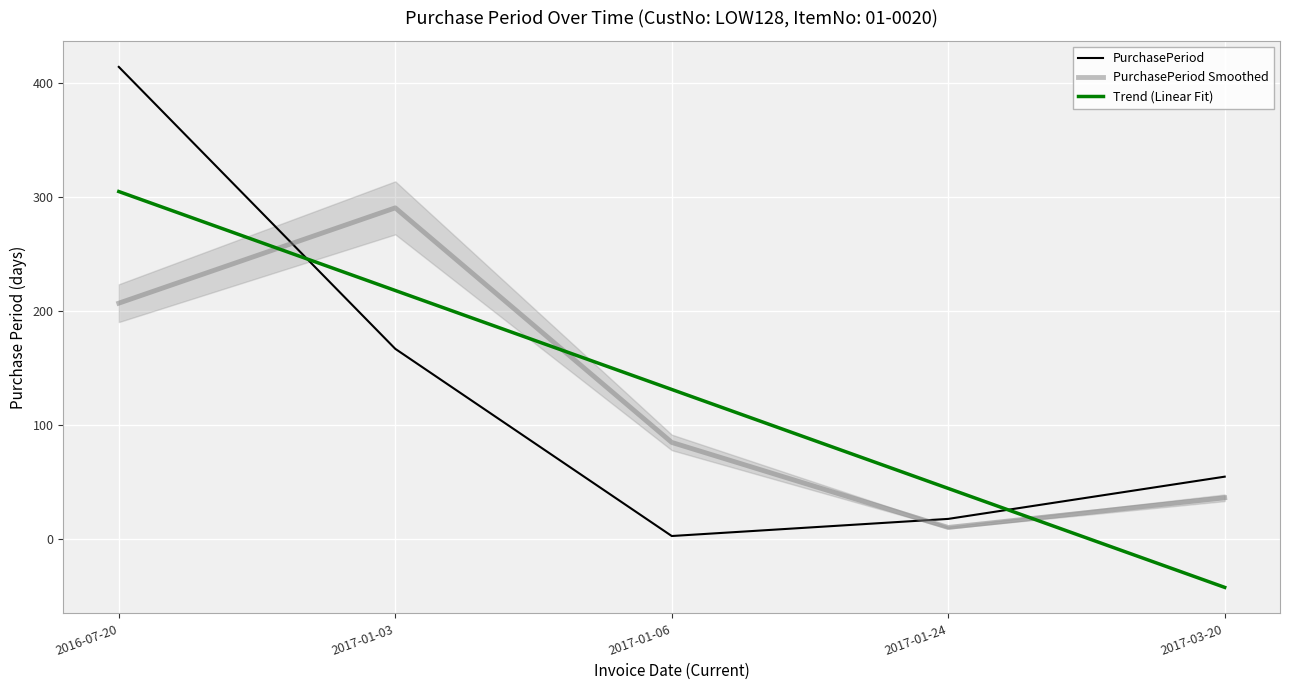

At which label does PurchasePeriod first exceed 55?

2016-07-20